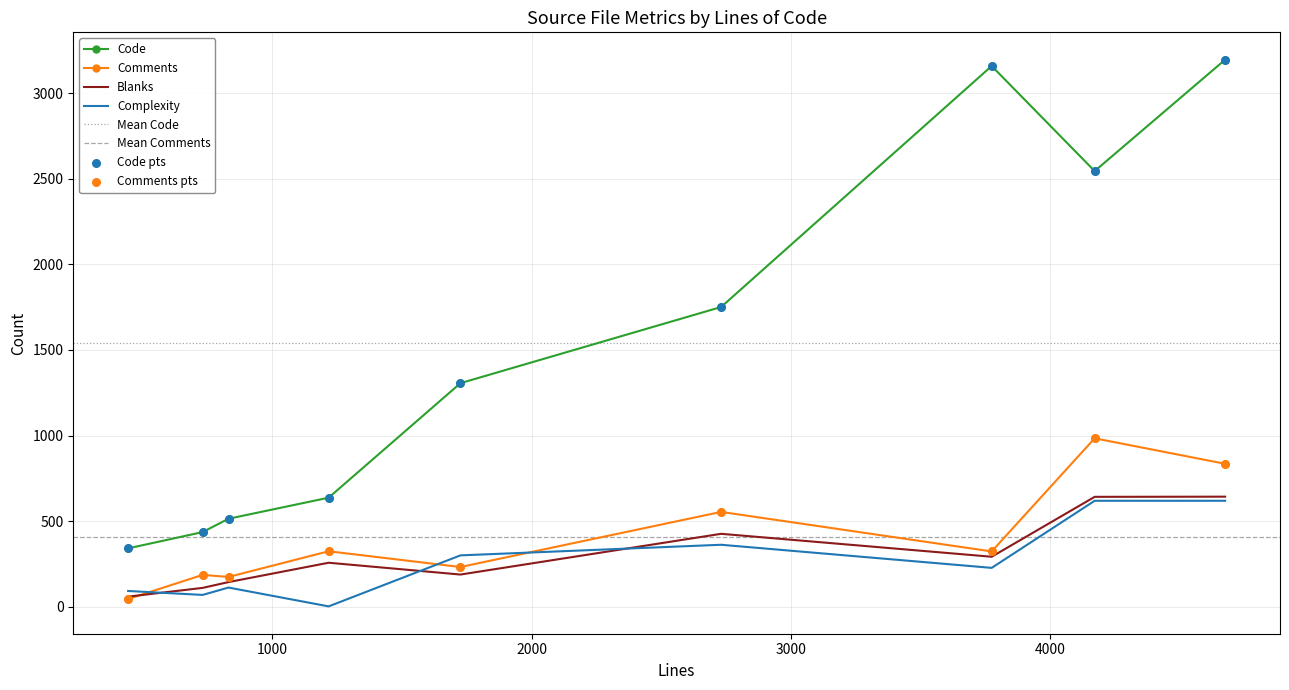

Which series has the largest total across all categories?

Code